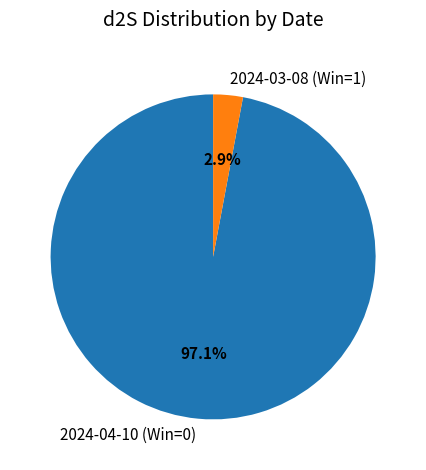

What is the smallest slice in the pie chart?

2024-03-08 (Win=1)